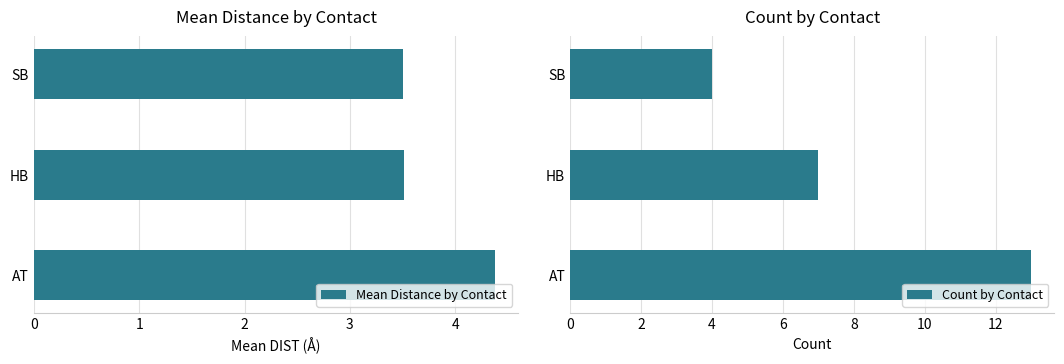

What is the sum of the Mean Distance by Contact values at AT and HB?

7.9